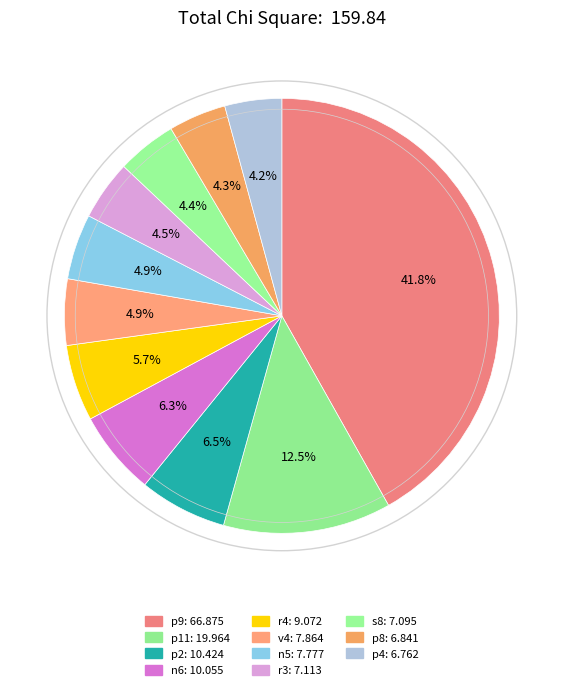

To the nearest percent, what is the difference between the largest and smallest slice percentages?

38%